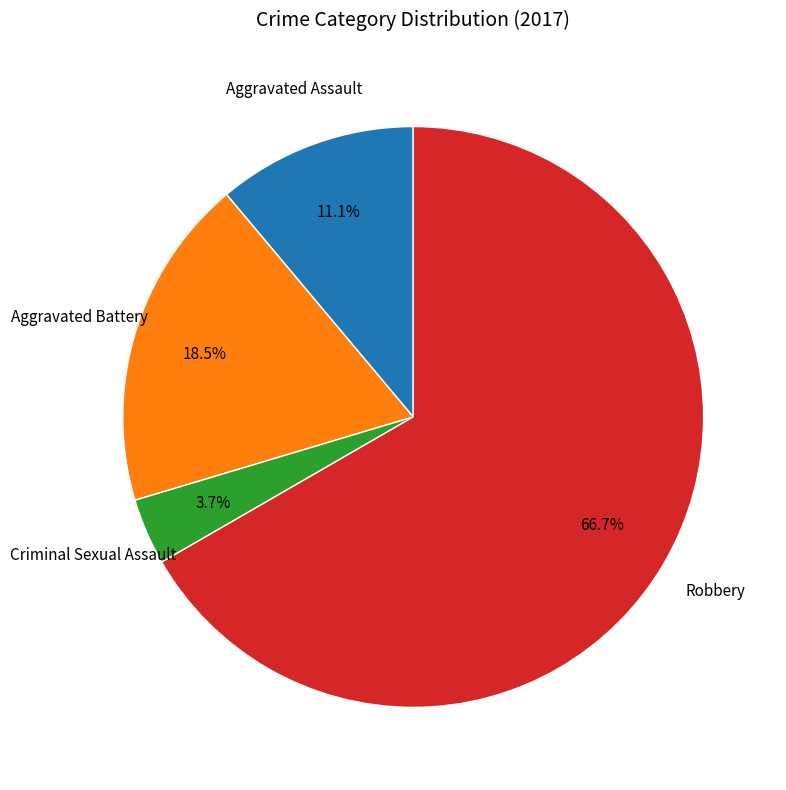

Does any single category account for the majority?

Yes